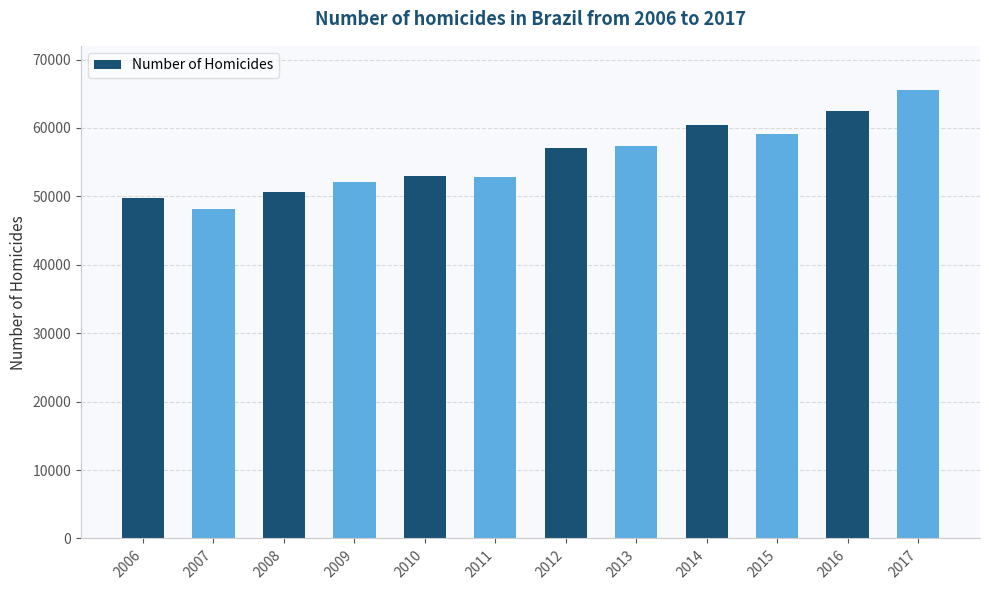

What is the smallest value displayed?

48219